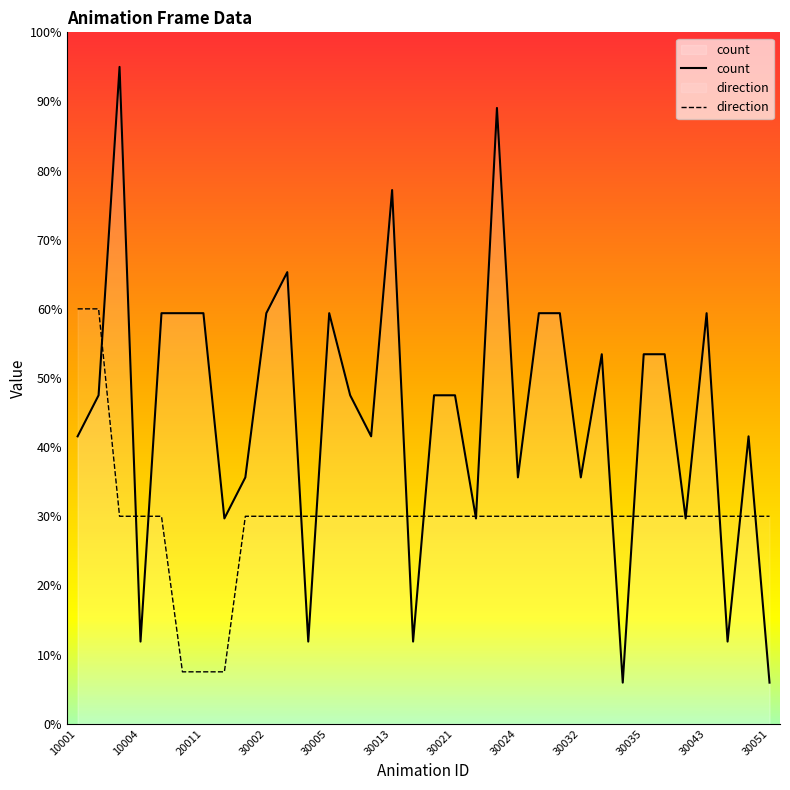

Which series has the largest total across all categories?

count